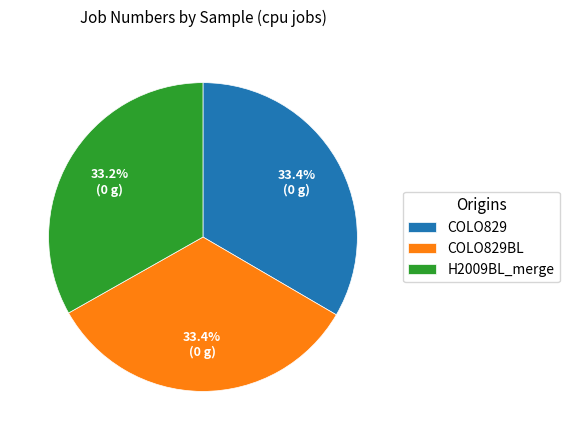

To the nearest percent, what is the average slice percentage?

33%